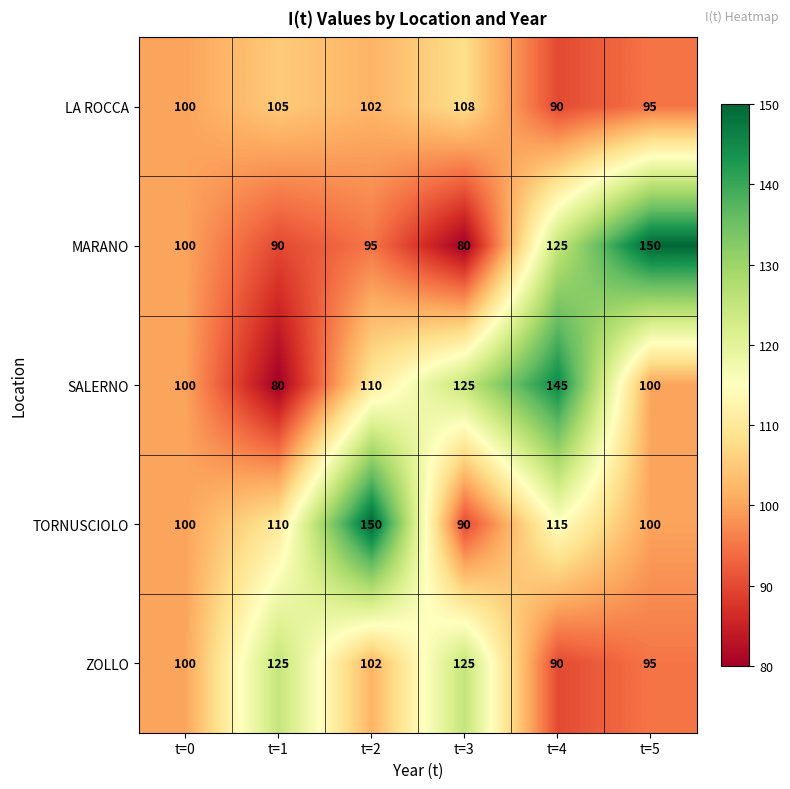

Is it true that ZOLLO equals 225 at t=1?

False